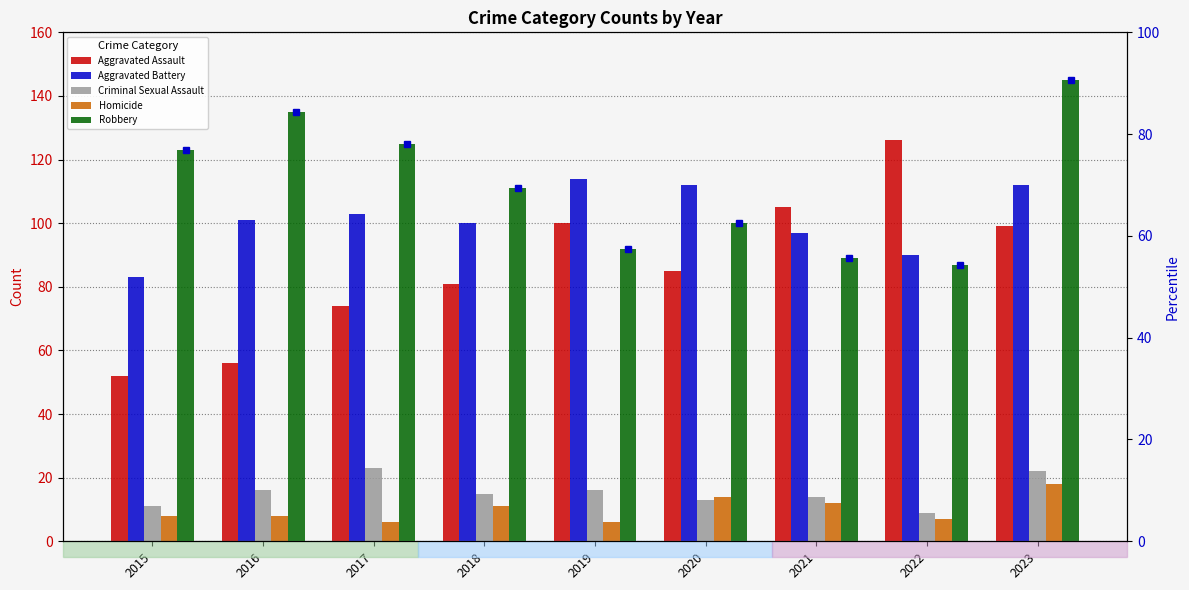

What is the difference between the maximum and minimum values in the Aggravated Battery series?

31